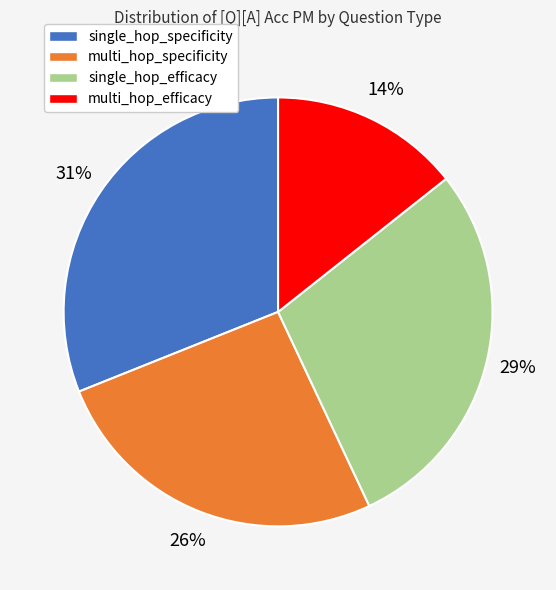

Is it true that single_hop_efficacy is 21% of the pie?

False